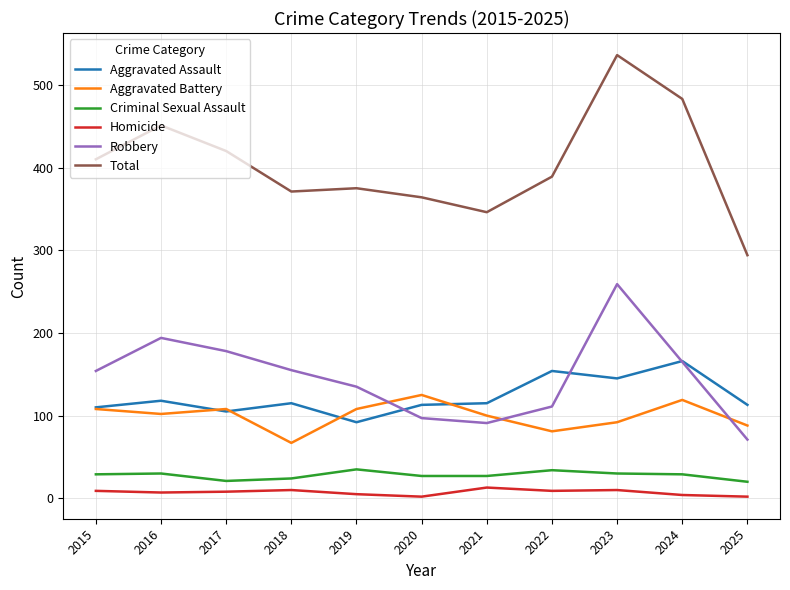

What is the total value across all series at 2017?

840